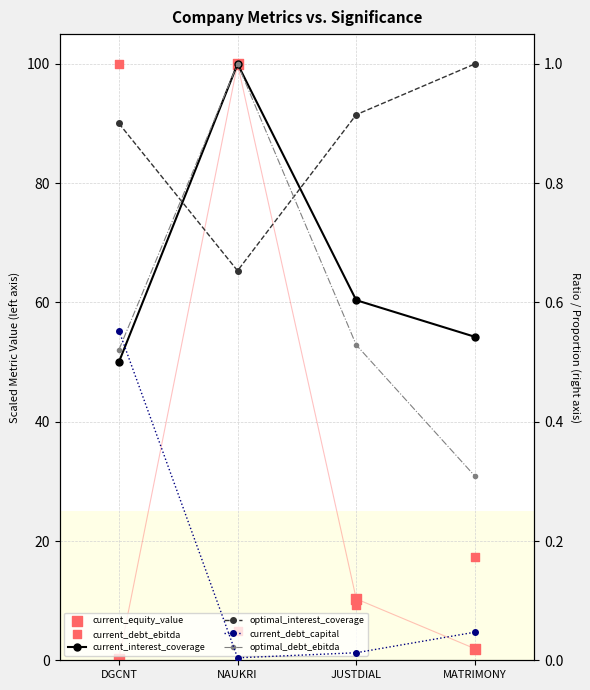

Is the value of current_debt_ebitda at MATRIMONY greater than the value of optimal_interest_coverage at DGCNT?

No